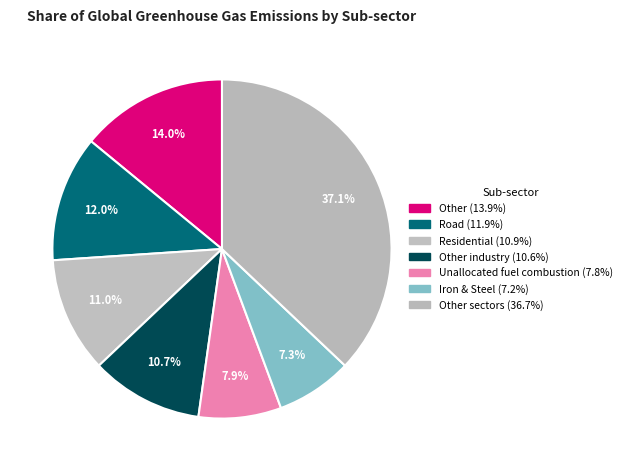

Count the number of slices in the pie.

7